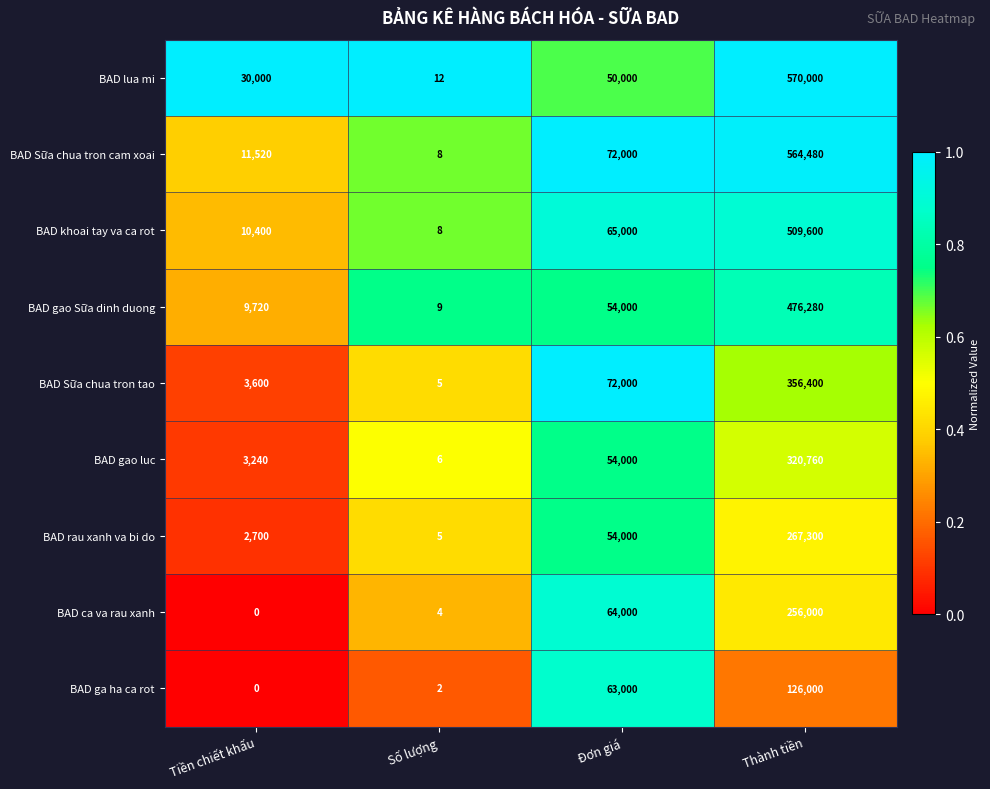

What is the maximum value shown in the chart?

570000